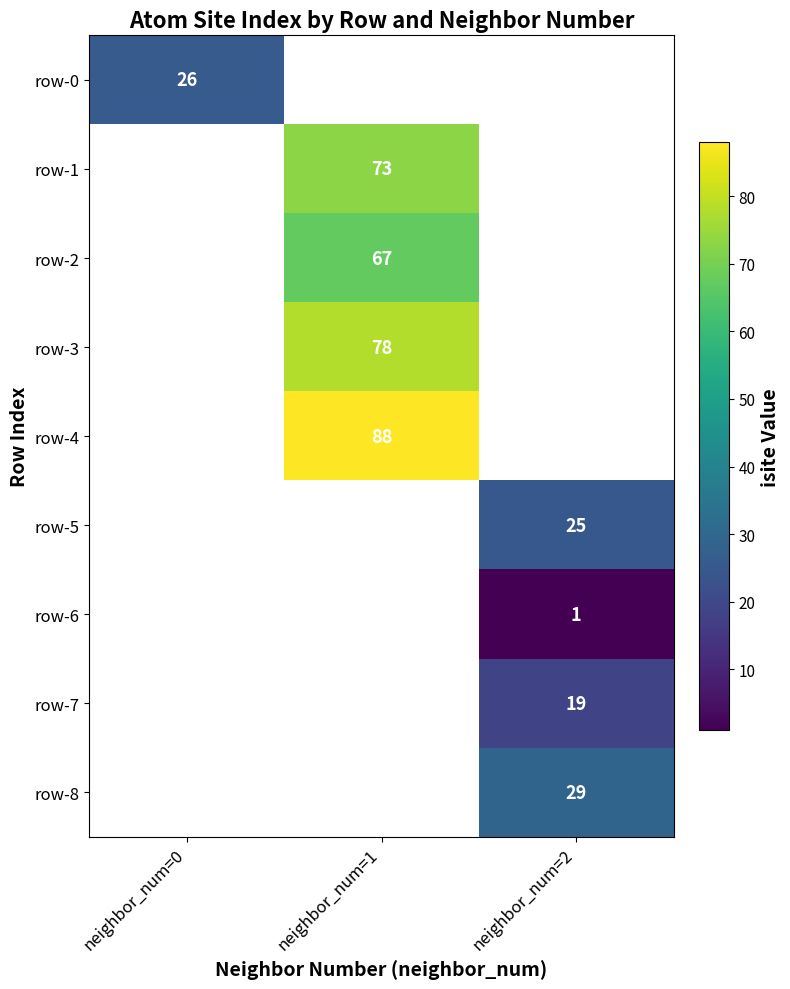

The row-3 series shows 78 at neighbor_num=1. True or false?

True